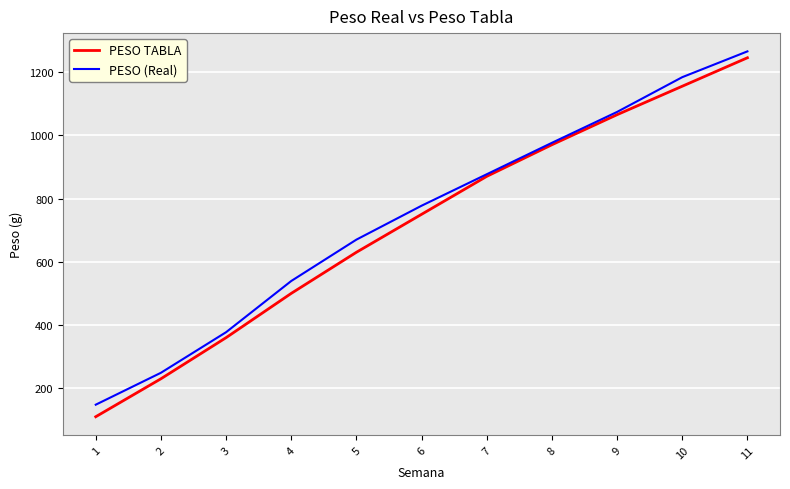

True or false: PESO TABLA has a value of 634.6 at 10.

False